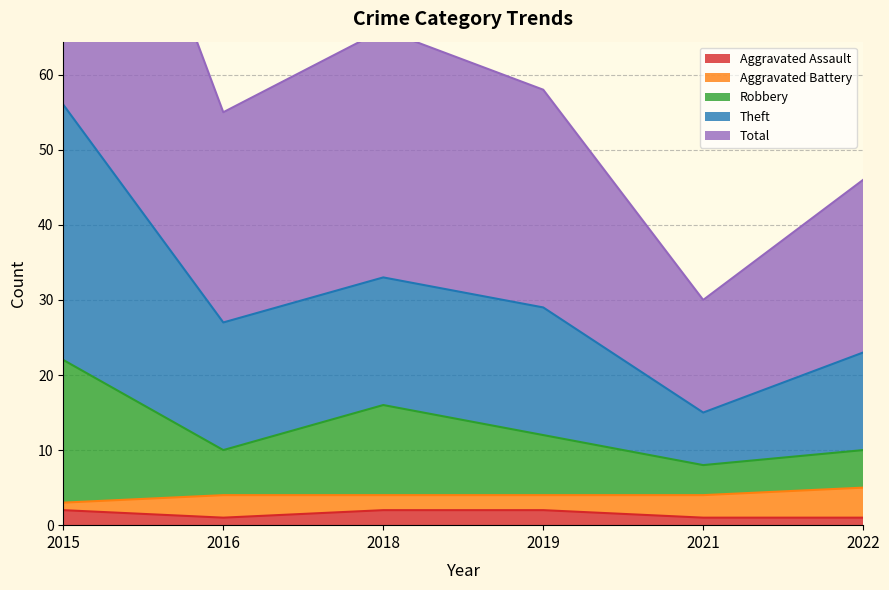

Is it true that Aggravated Assault equals 2 at 2015?

True